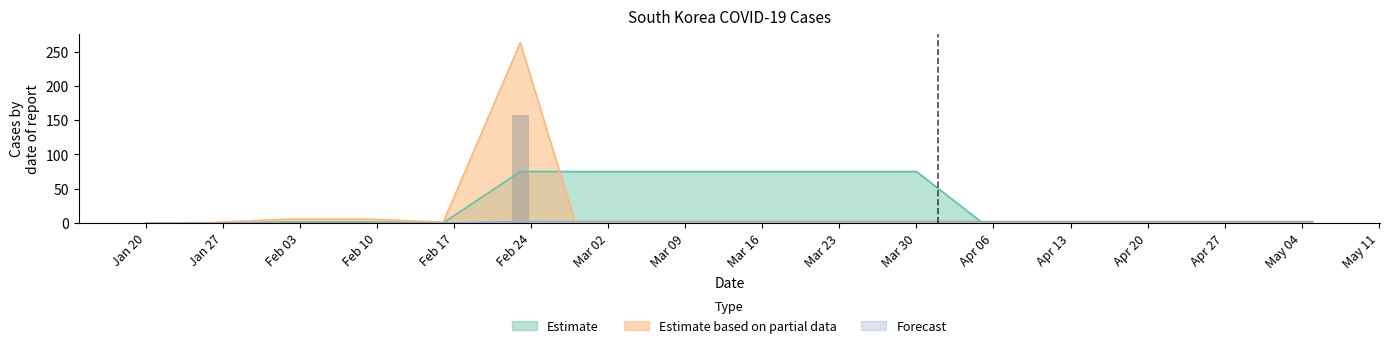

How many series are shown in this chart?

3